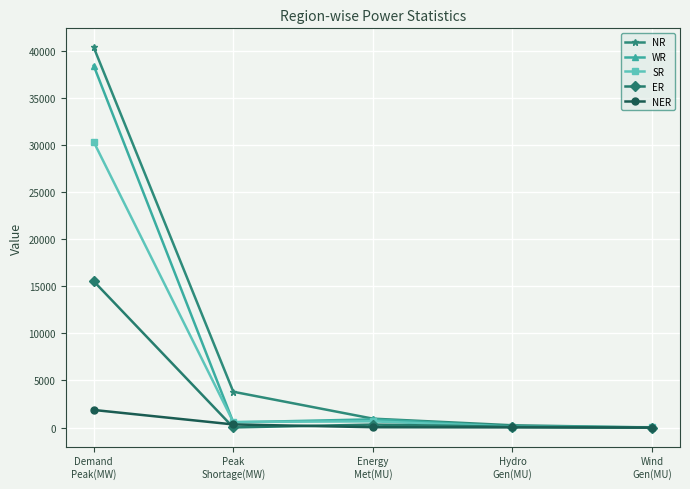

What position from the right is Hydro
Gen(MU)?

2